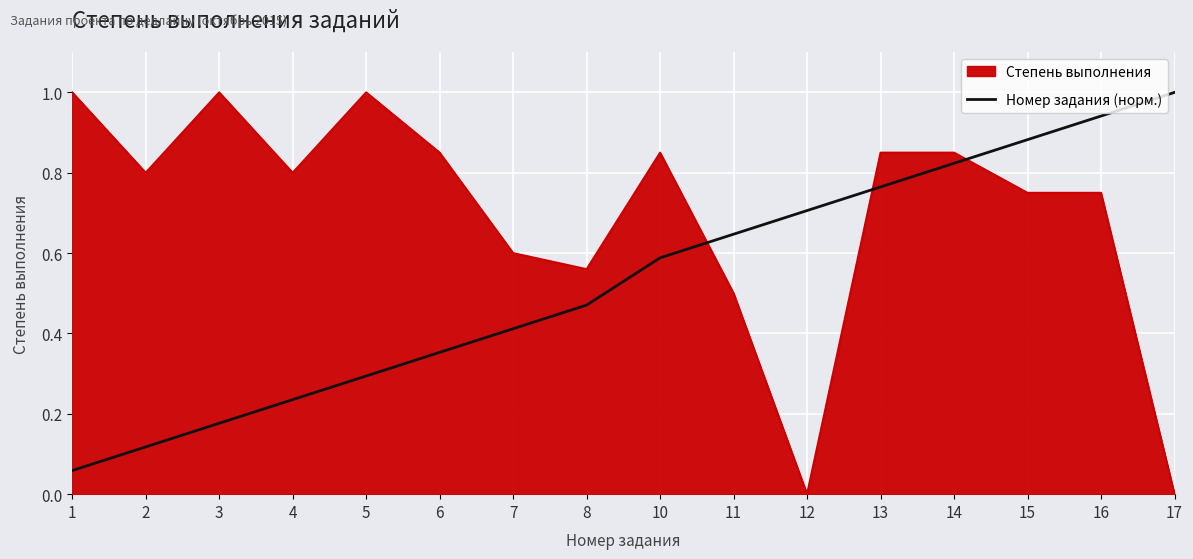

List the series in order of their overall mean, lowest first.

Номер задания (норм.), Степень выполнения